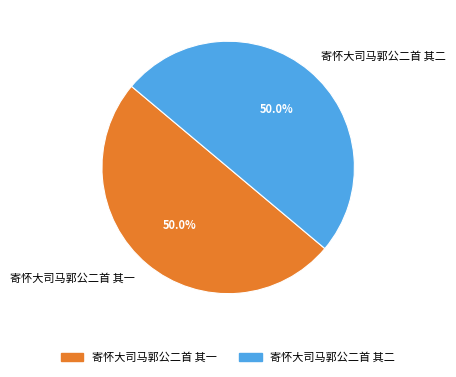

How many slices are in this pie chart?

2